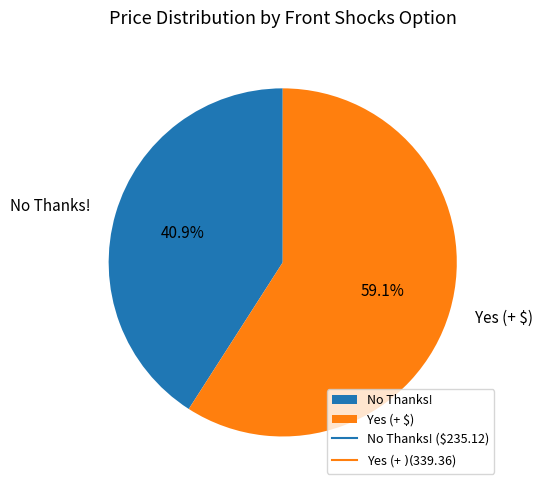

Count the number of slices in the pie.

2